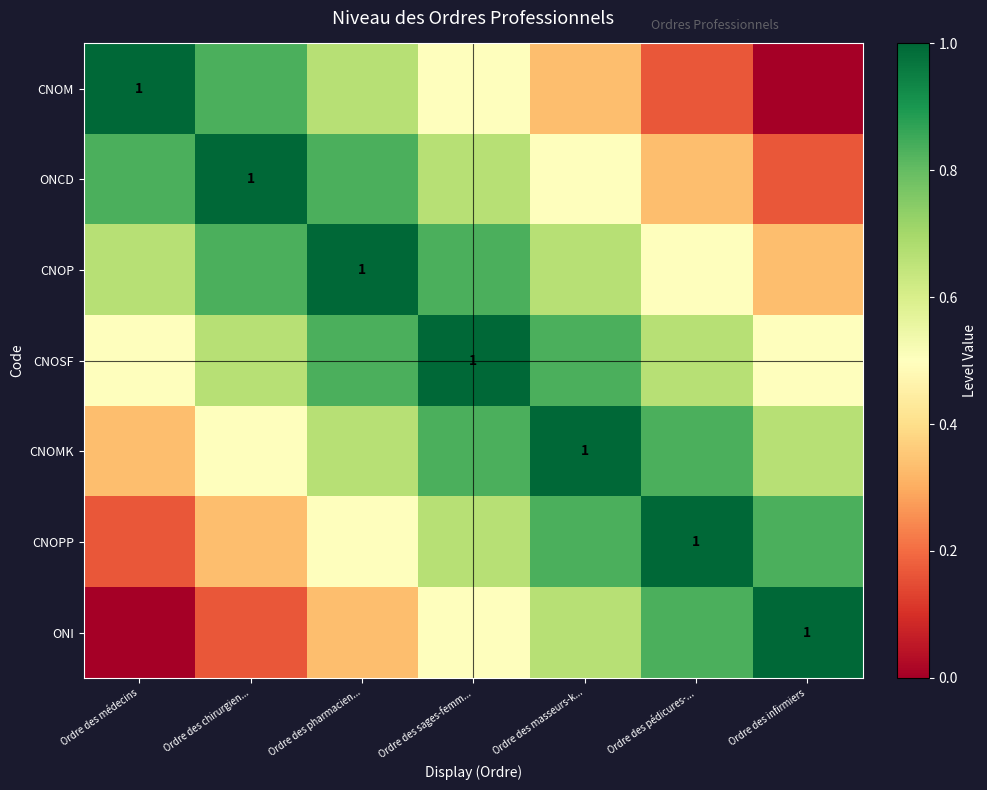

True or false: CNOM has a value of 0.8 at Ordre des chirurgien....

True